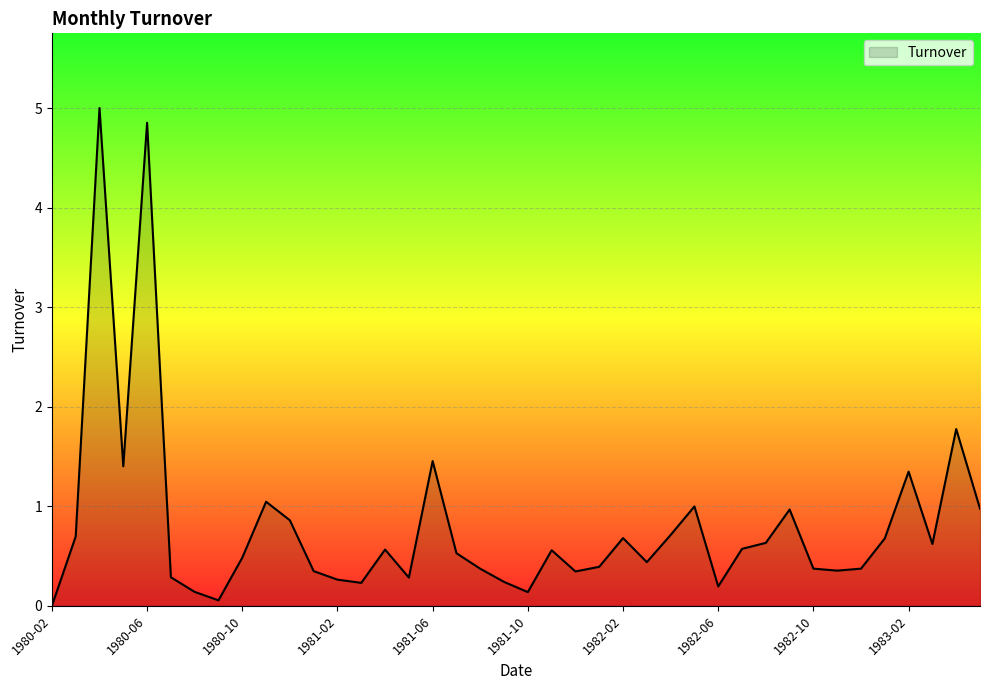

What is the maximum value shown in the chart?

5.0